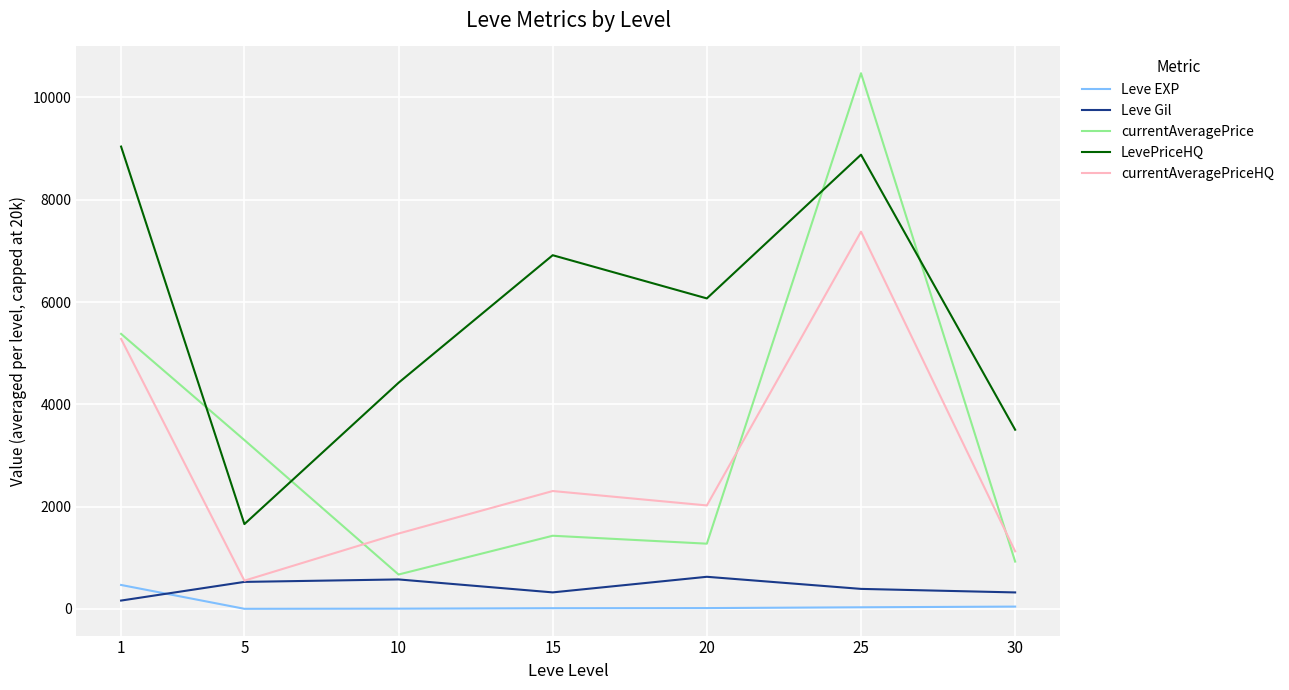

At which category is the sum across all series the highest?

25